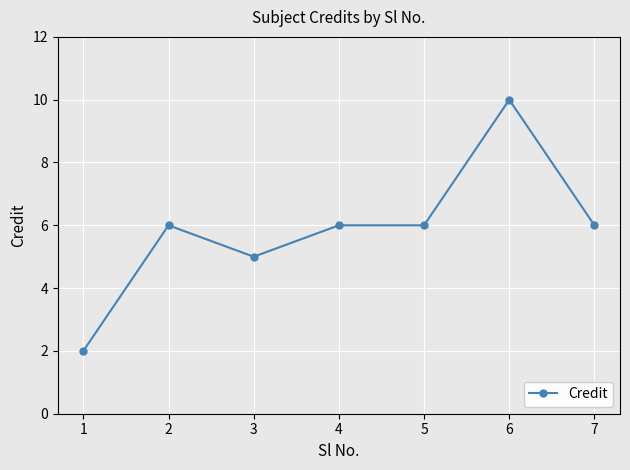

Between 2 and 6, which is larger?

6